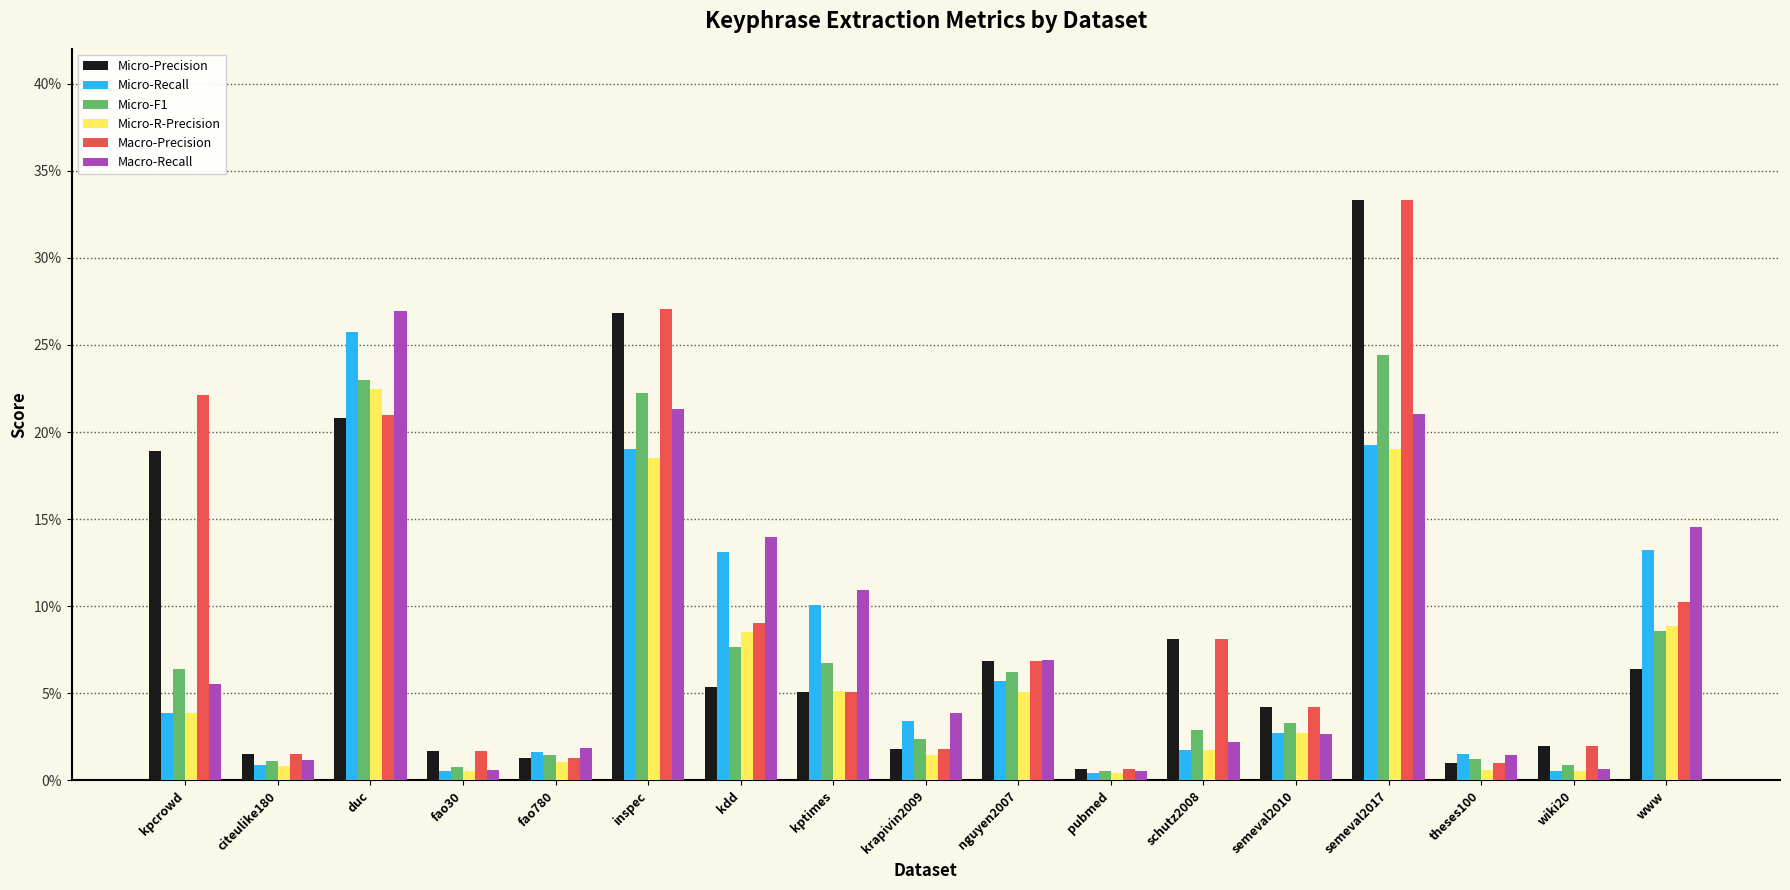

What are all the series names shown in the legend?

Micro-Precision, Micro-Recall, Micro-F1, Micro-R-Precision, Macro-Precision, Macro-Recall